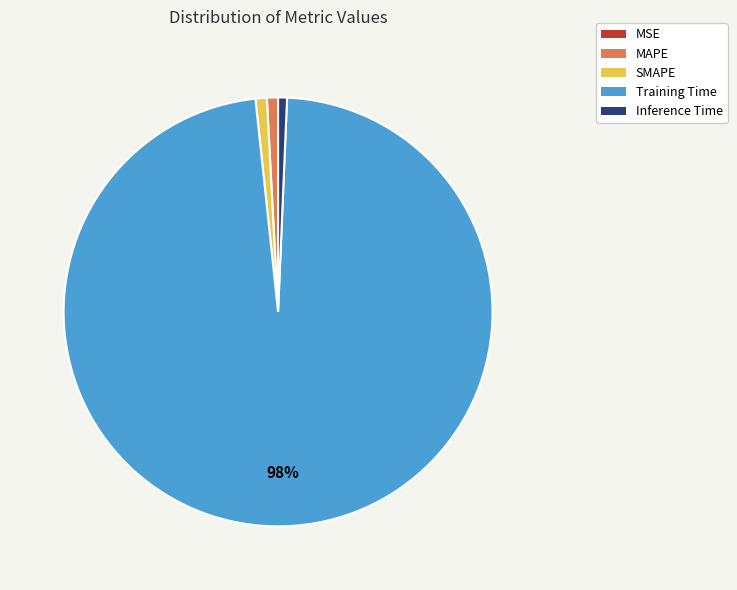

The Training Time slice represents 98% of the pie. True or false?

True